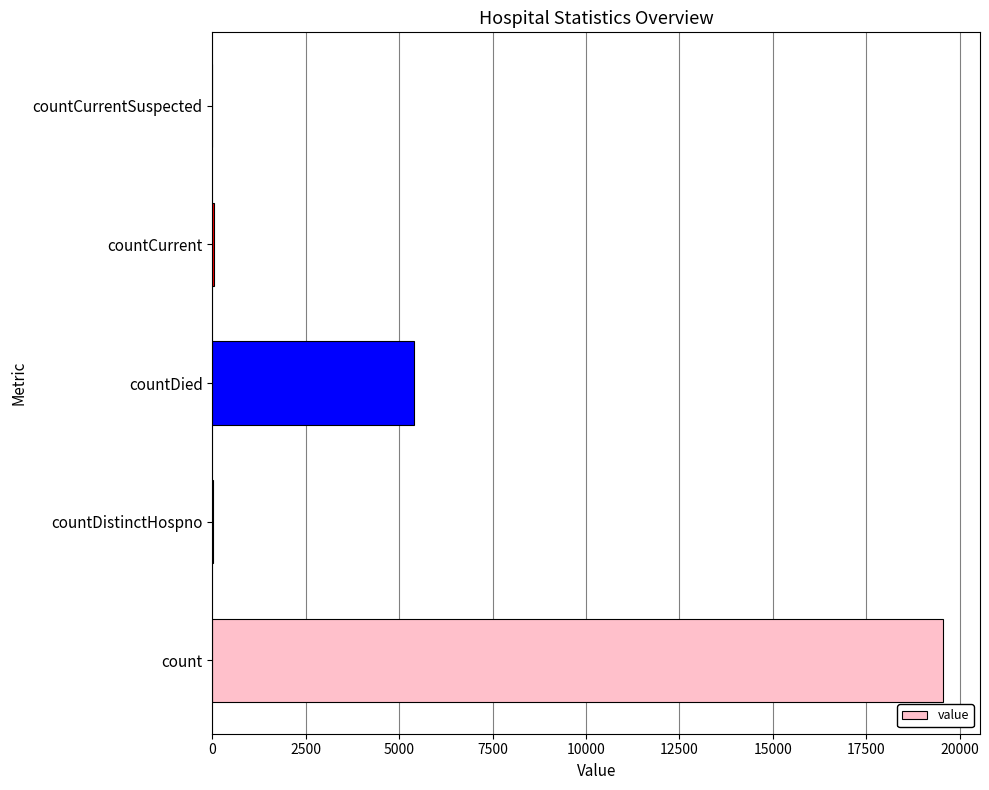

What is the greatest value displayed?

19569